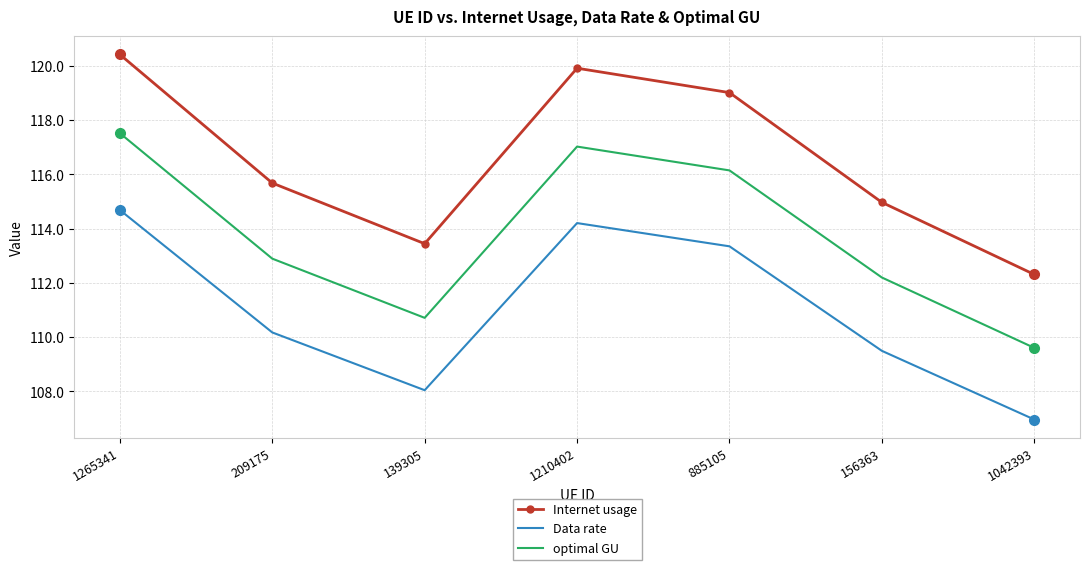

Which series changed the most between 209175 and 885105?

Internet usage